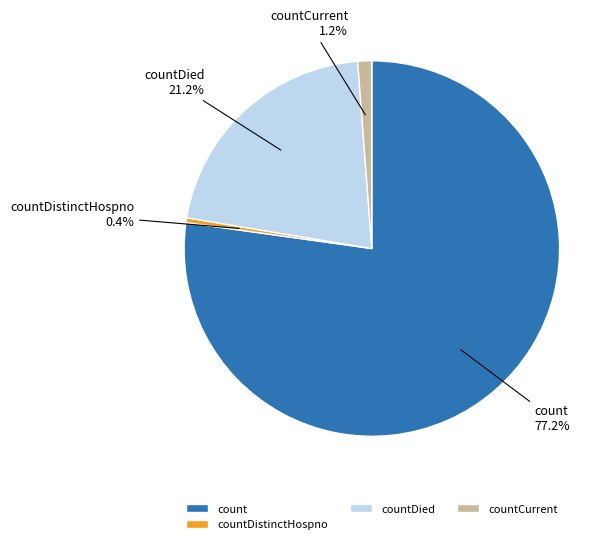

Which category has the smallest portion of the pie?

countDistinctHospno